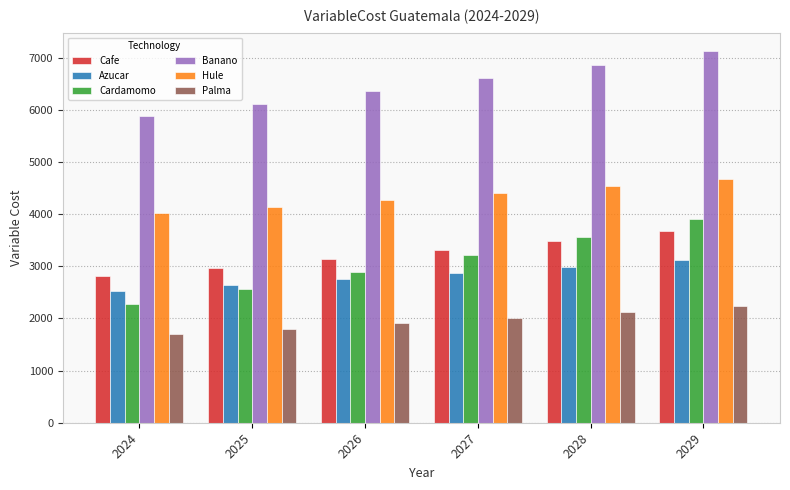

Where does the Cardamomo series first go above 3208?

2027